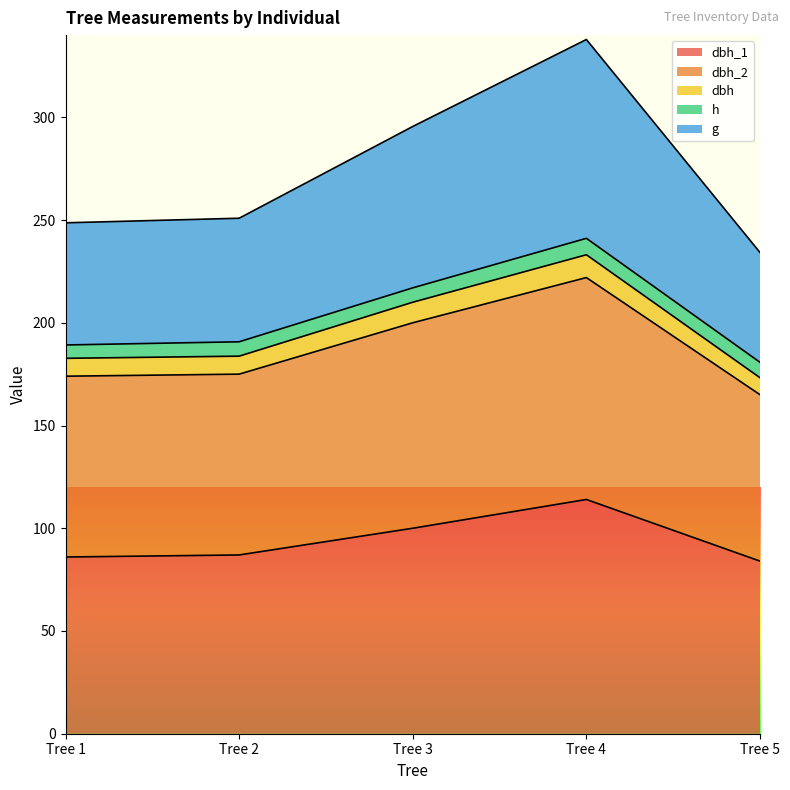

True or false: g and dbh_1 intersect in this chart.

False